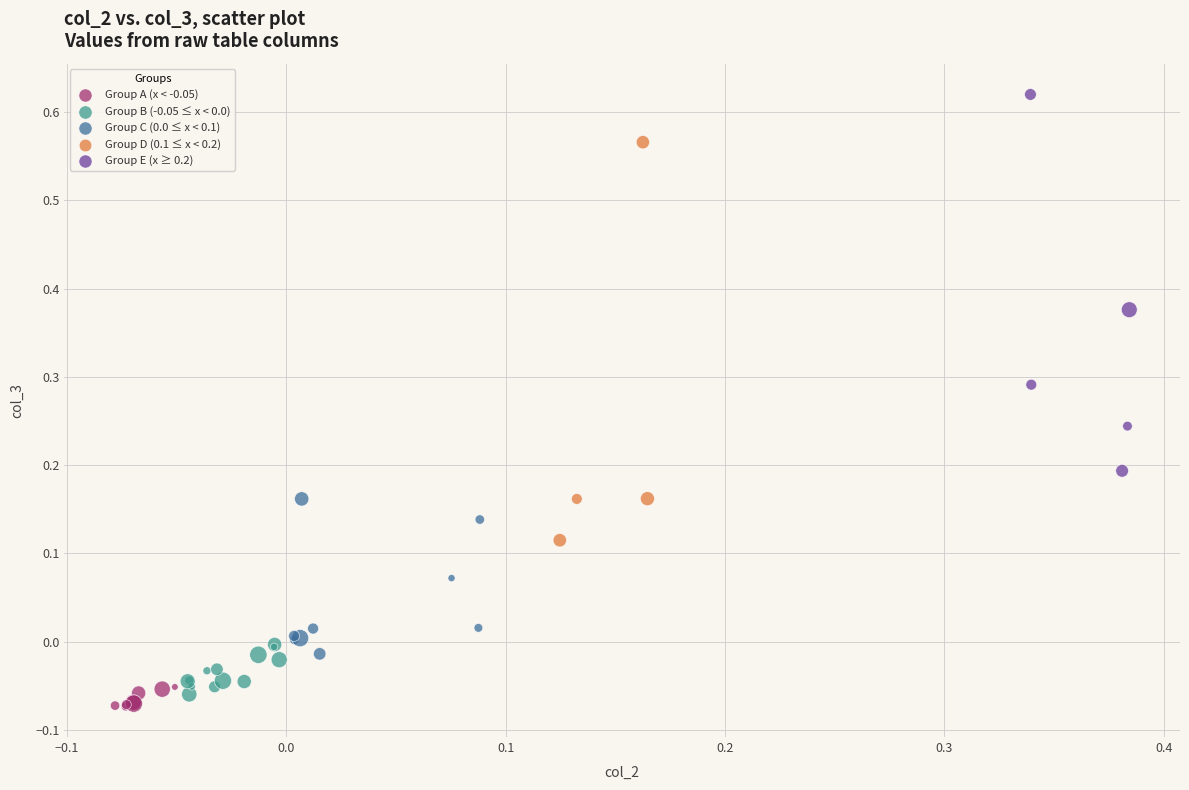

Which series has the largest Y range (max minus min)?

Group D (0.1 ≤ x < 0.2)